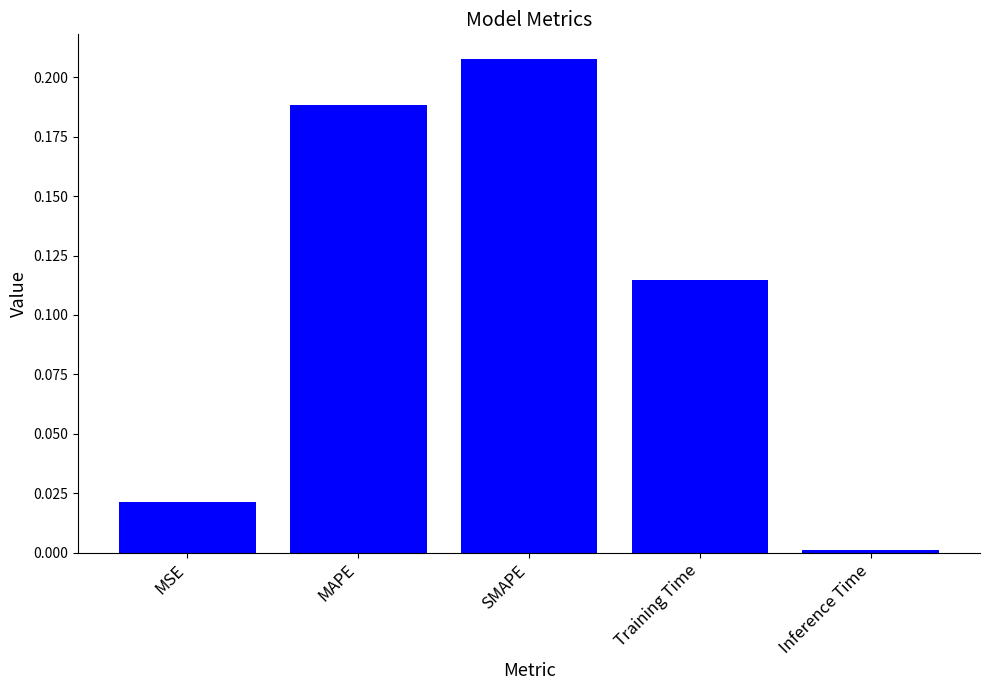

Which label corresponds to the largest value in the chart?

SMAPE